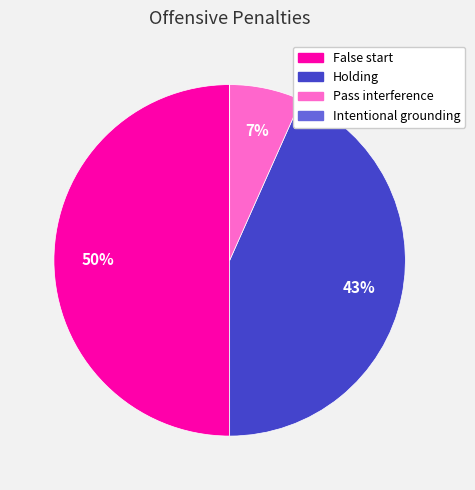

To the nearest percent, what is the combined percentage of Holding and False start?

93%